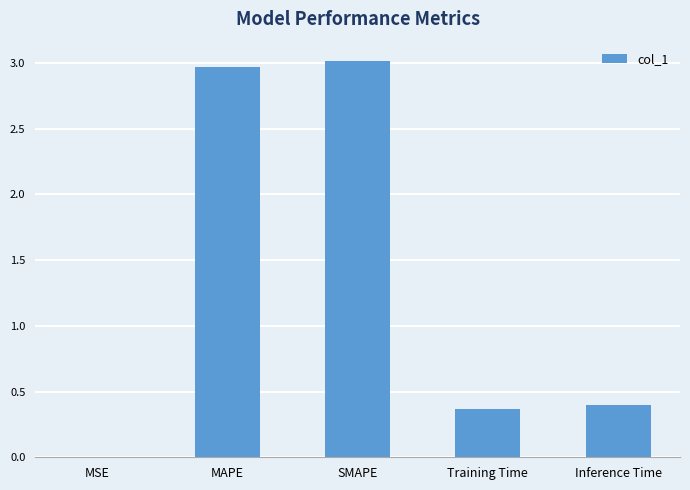

Which category has the highest value across all series?

SMAPE